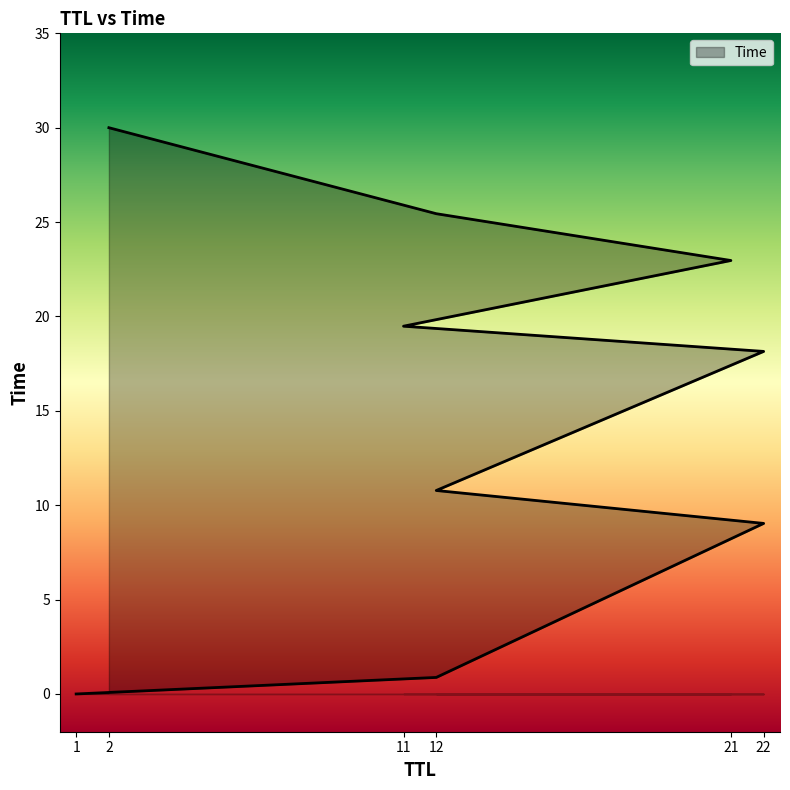

True or false: the data shows 19.5 at 11.

True